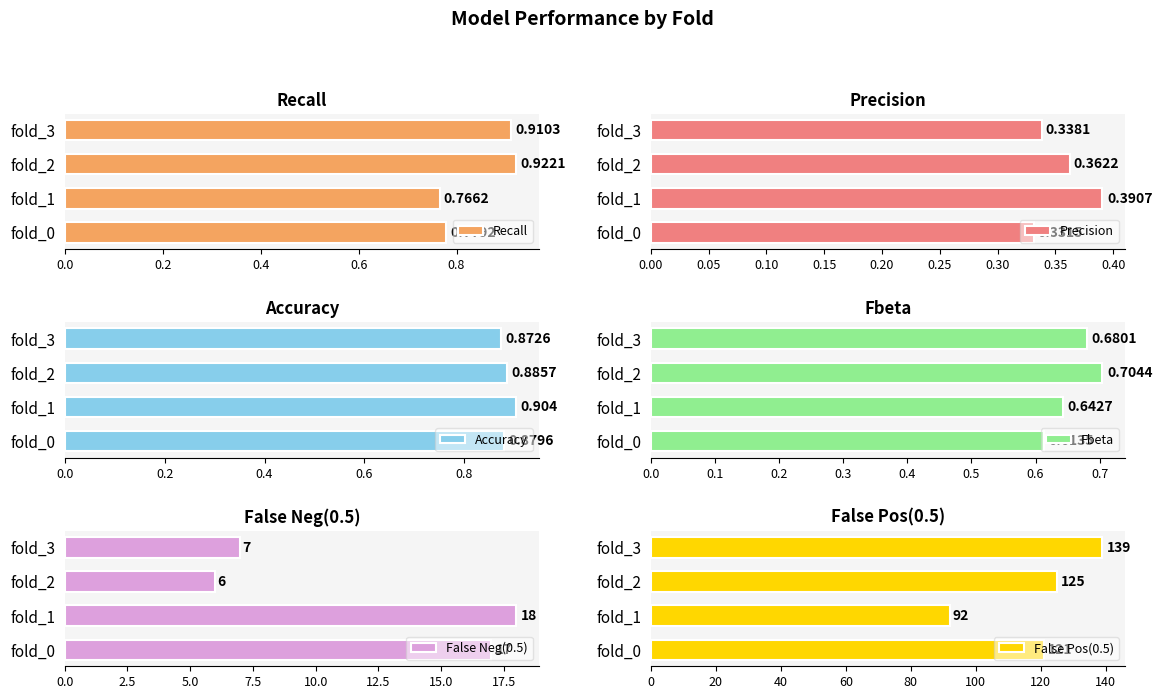

Reading left to right, list all the values displayed in this chart.

Recall: 0.8	0.8	0.9	0.9
Precision: 0.3	0.4	0.4	0.3
Accuracy: 0.9	0.9	0.9	0.9
Fbeta: 0.6	0.6	0.7	0.7
False Neg(0.5): 17.0	18.0	6.0	7.0
False Pos(0.5): 121.0	92.0	125.0	139.0